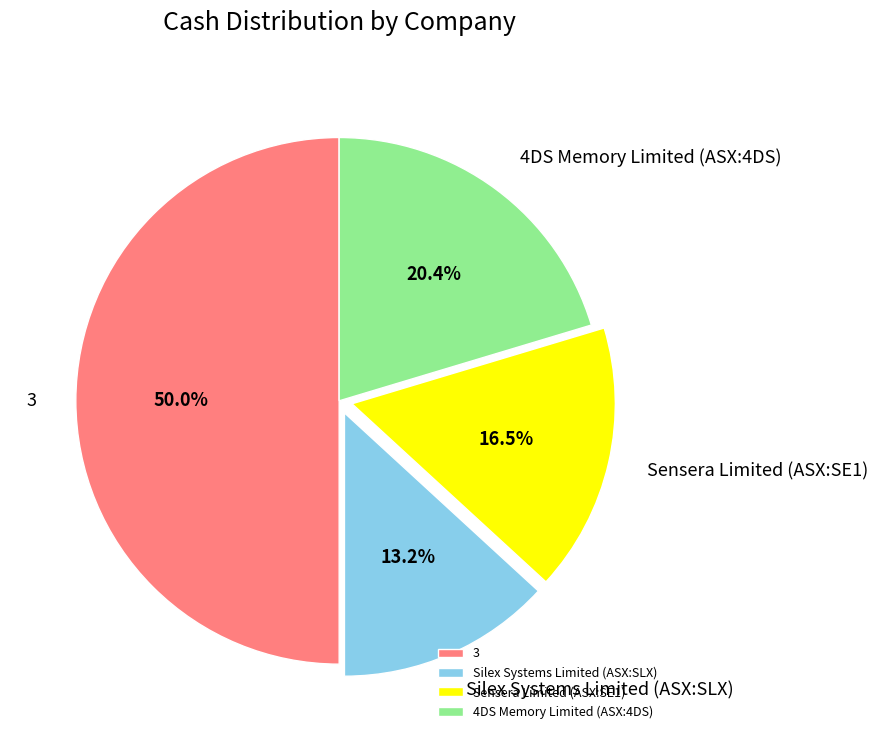

Which category has the biggest portion of the pie?

3